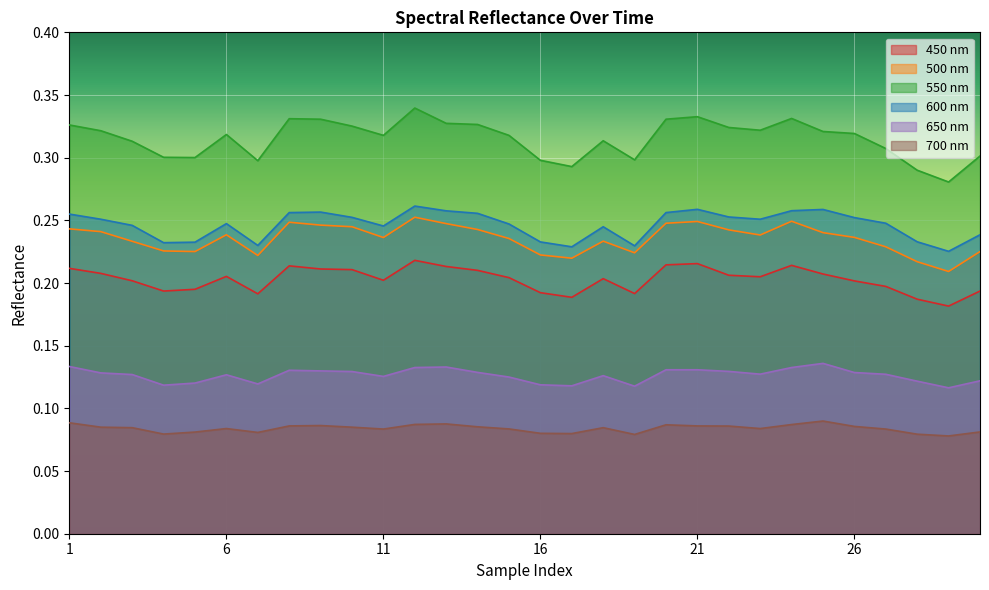

The 600 series shows 0.1 at 6. True or false?

False